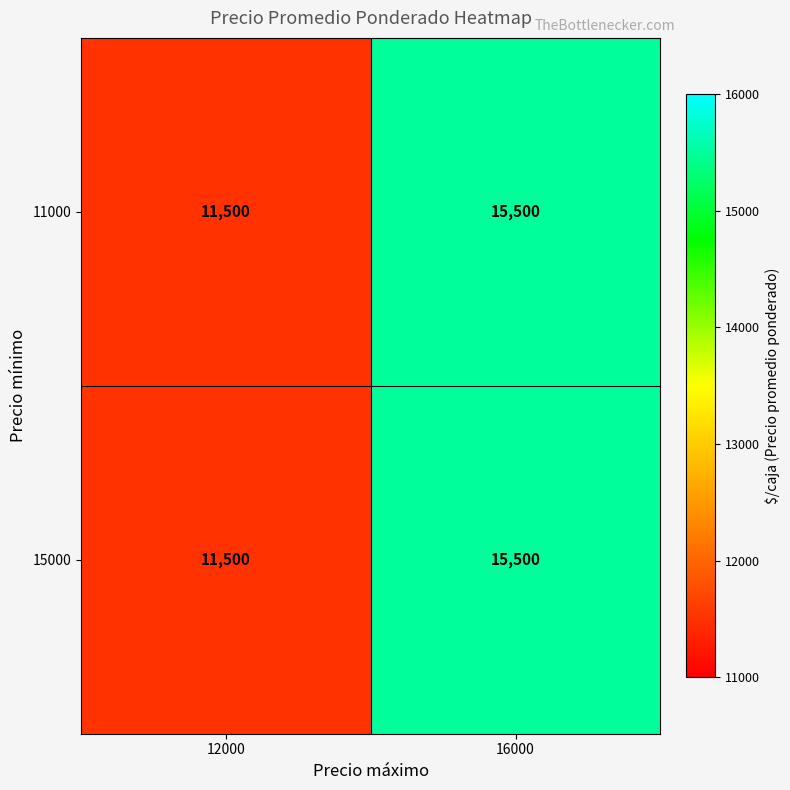

The value of 15000 at 16000 is 15500. True or false?

True